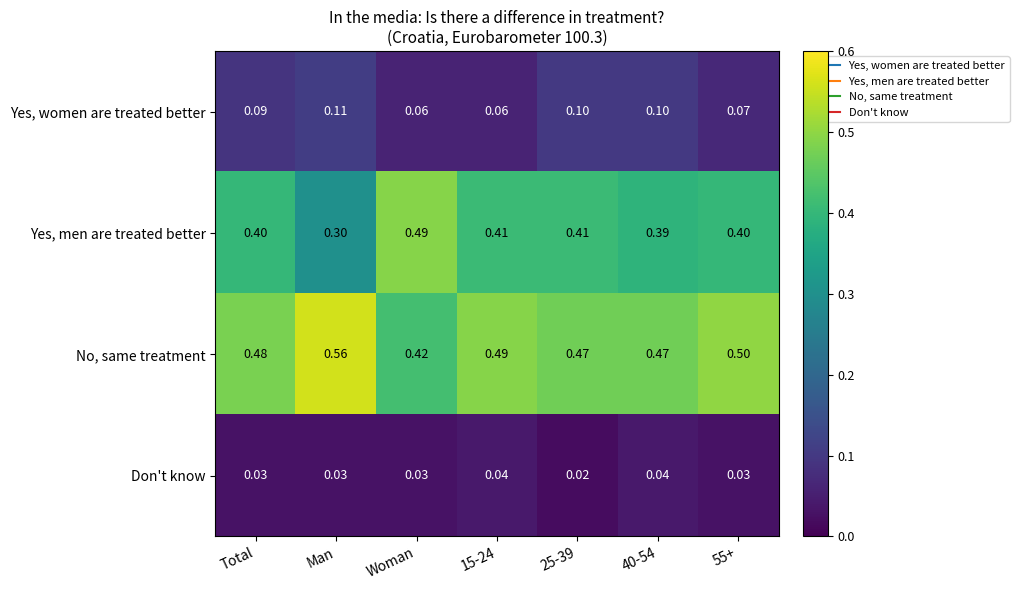

Which series has the largest total across all categories?

No, same treatment